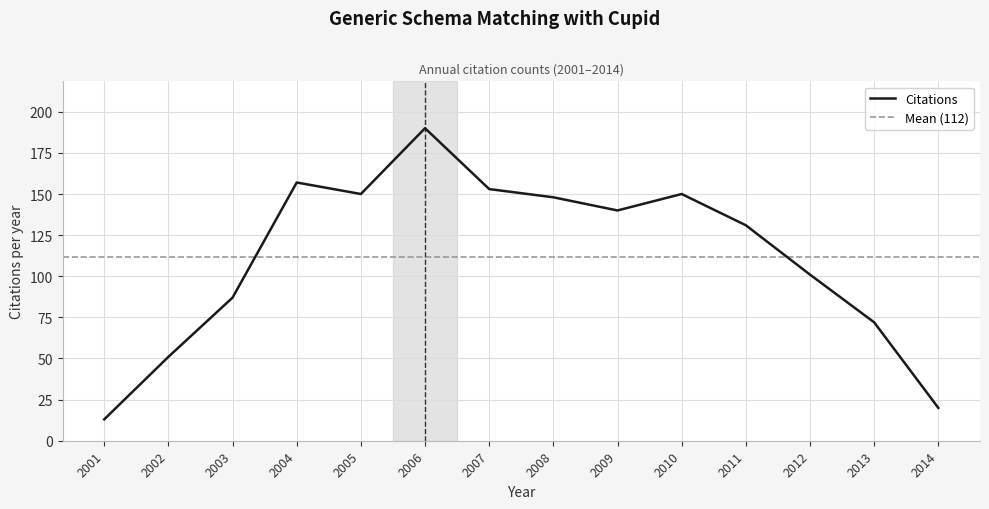

Rank the categories by value from highest to lowest.

2006, 2004, 2007, 2005, 2010, 2008, 2009, 2011, 2012, 2003, 2013, 2002, 2014, 2001